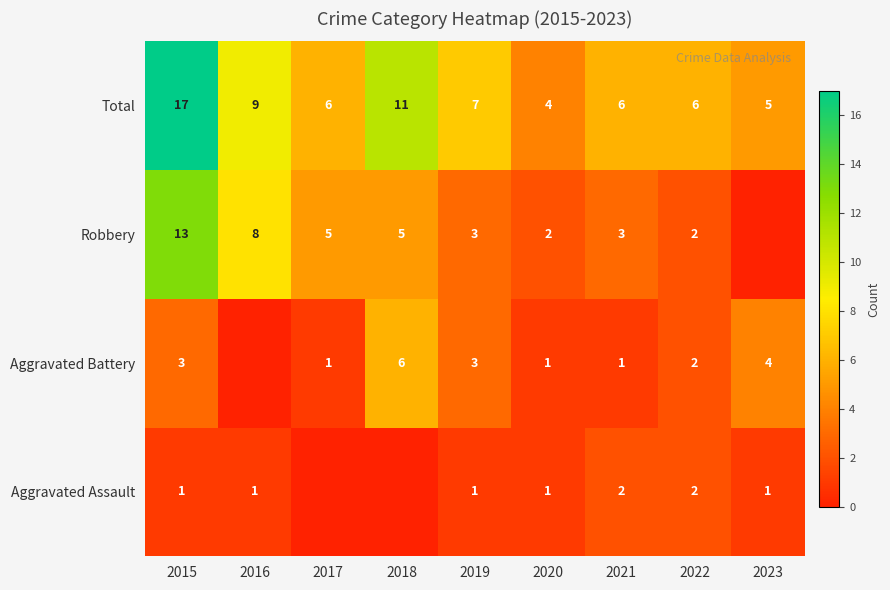

What is the sum of all Total values?

71